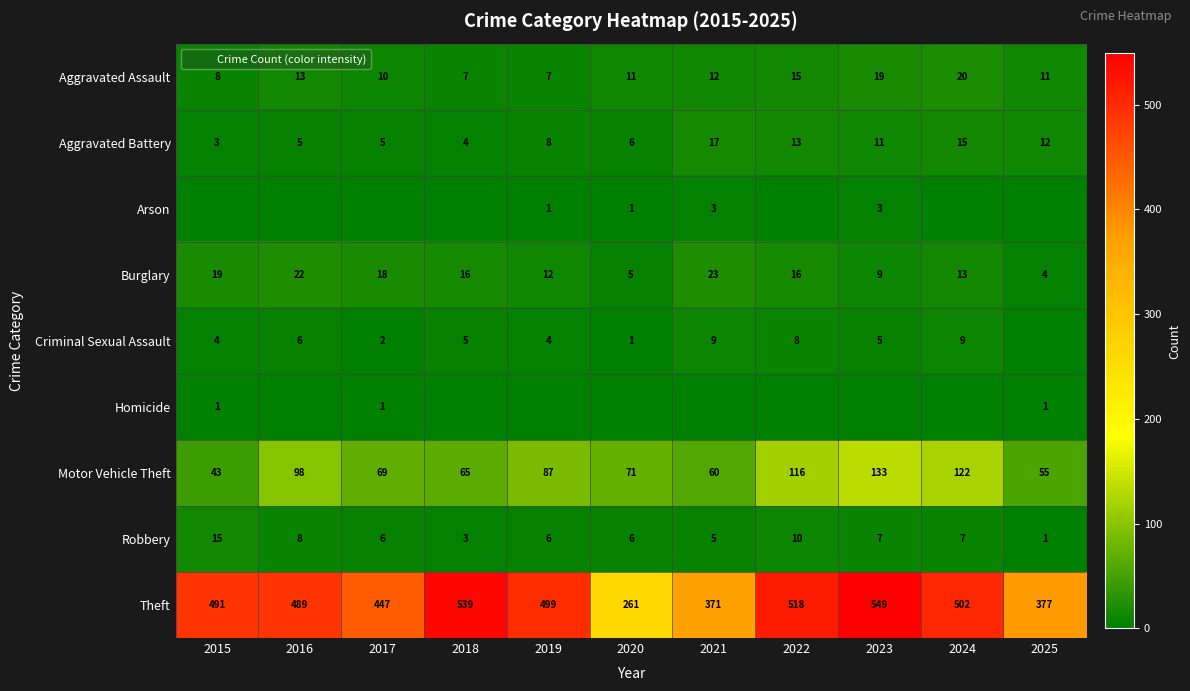

What is the maximum value for Homicide?

1